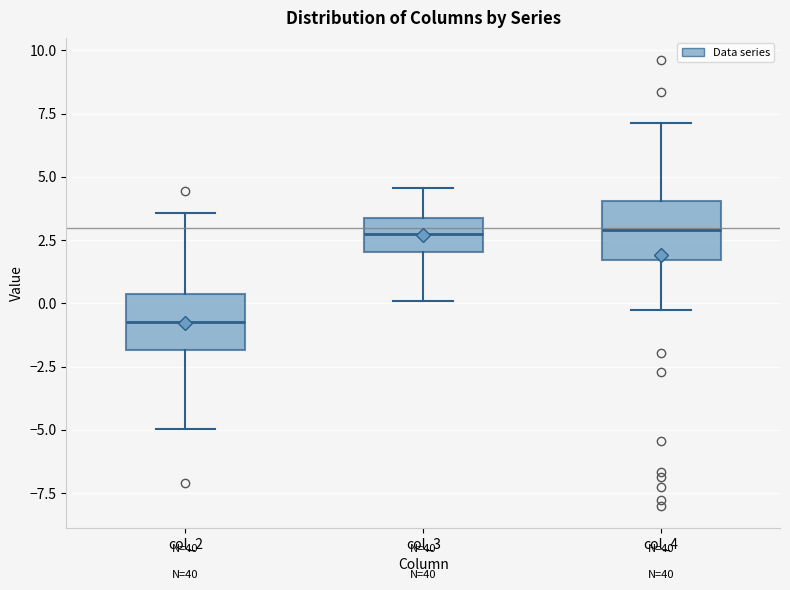

Which box's median line is the lowest?

col_2